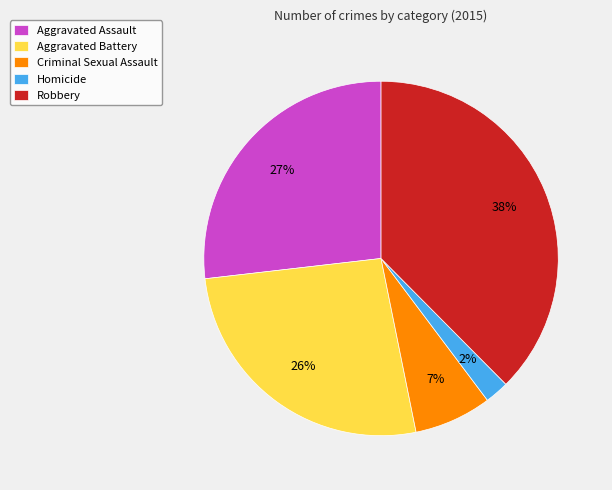

Is there any slice that represents more than half of the pie?

No